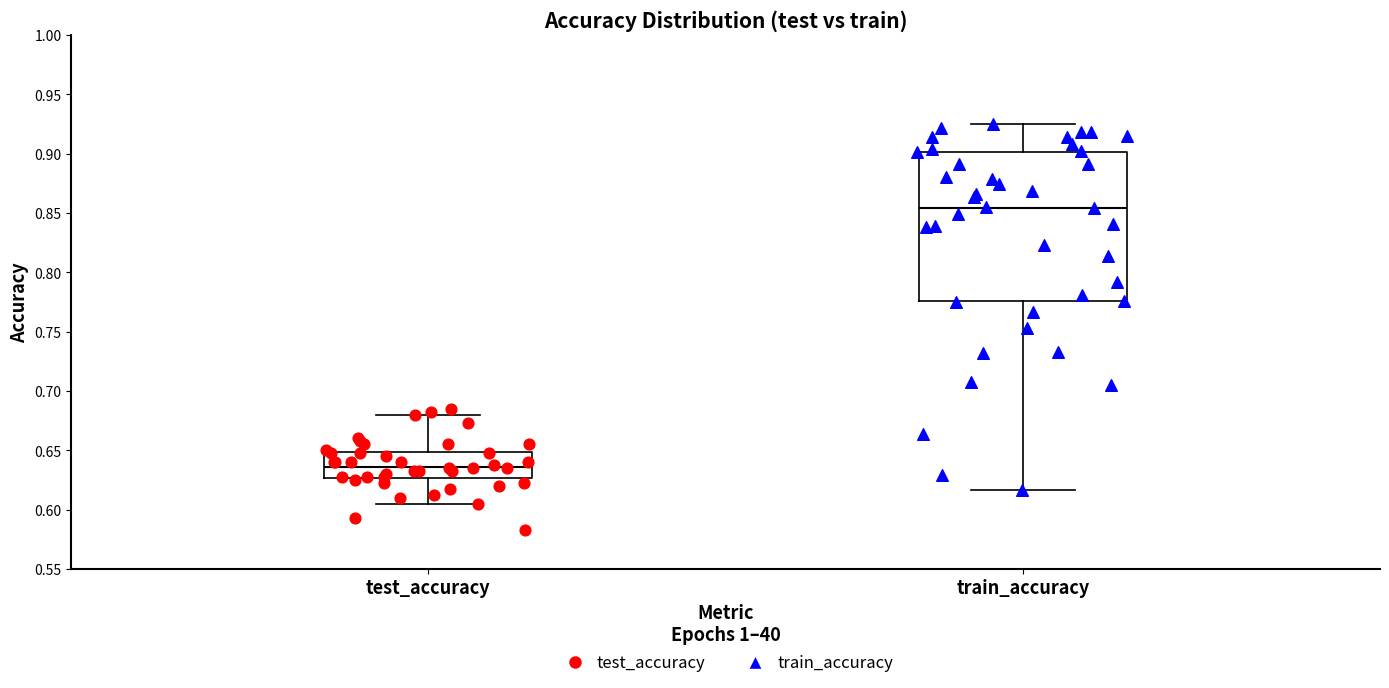

Where does the median line of the box for train_accuracy sit on the y-axis? The values are not printed on the chart, so give them approximately, as read against the axis.

0.855